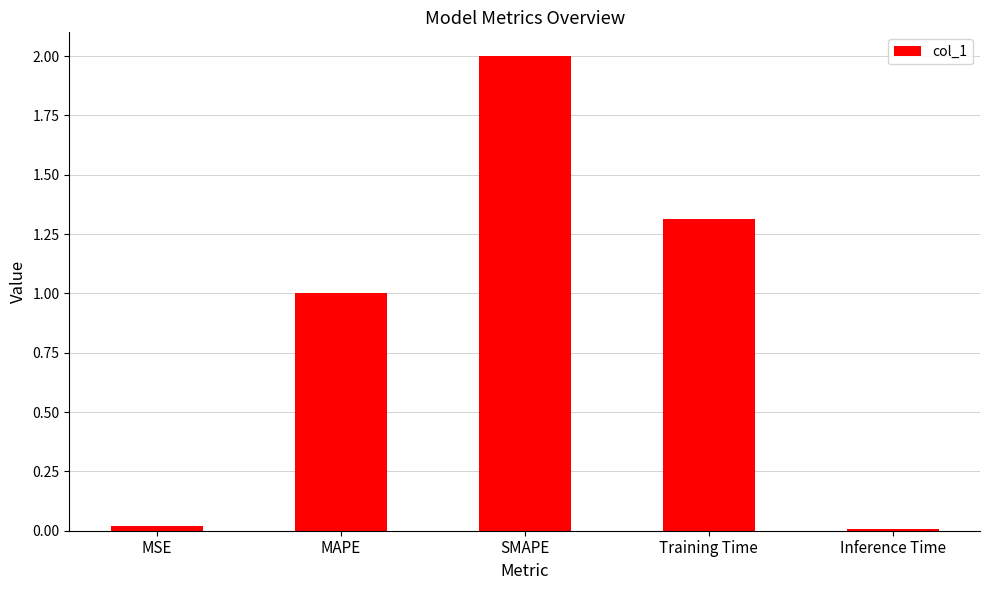

Are the bars horizontal?

No